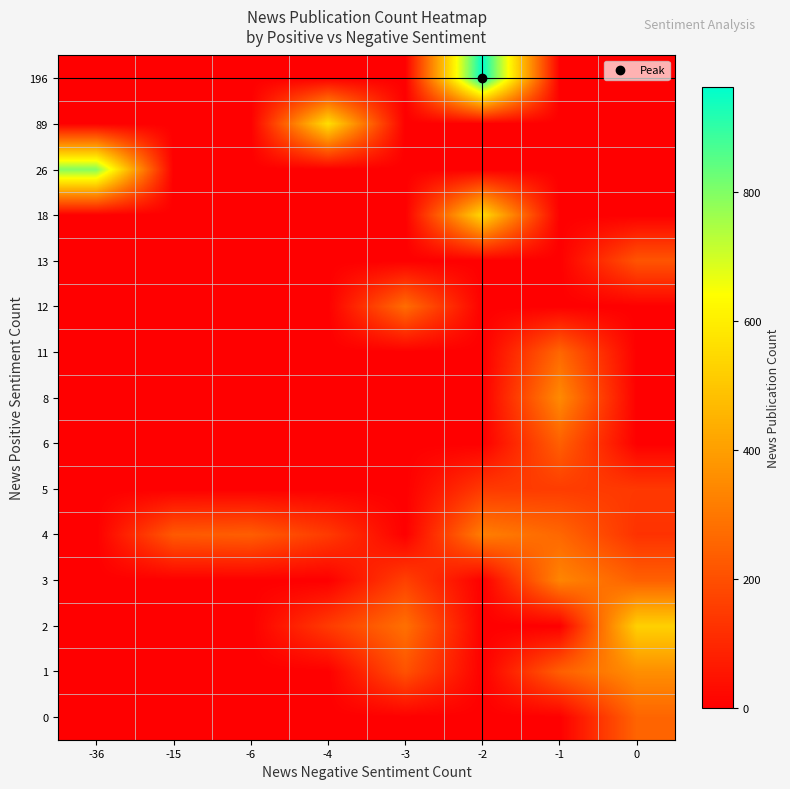

Which has a higher value, -36 or -4?

-36